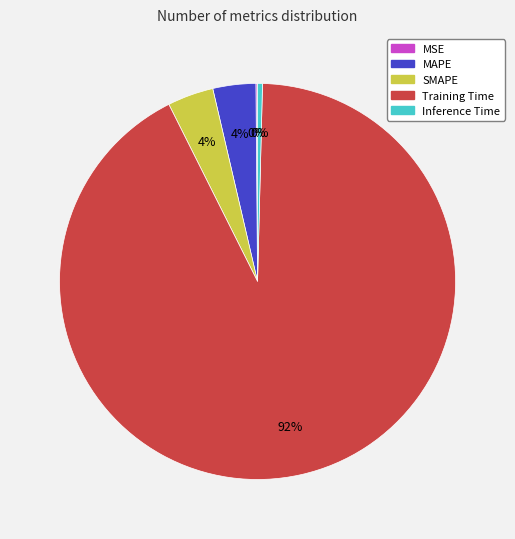

Do Inference Time and MAPE together represent more than half of the pie?

No